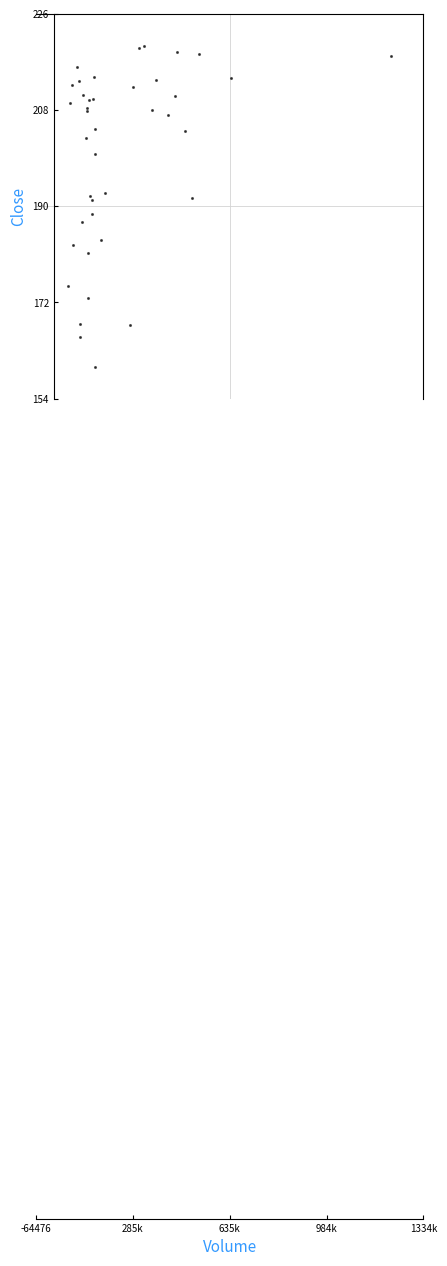

What Y value in the scatter plot is closest to 189?

188.1